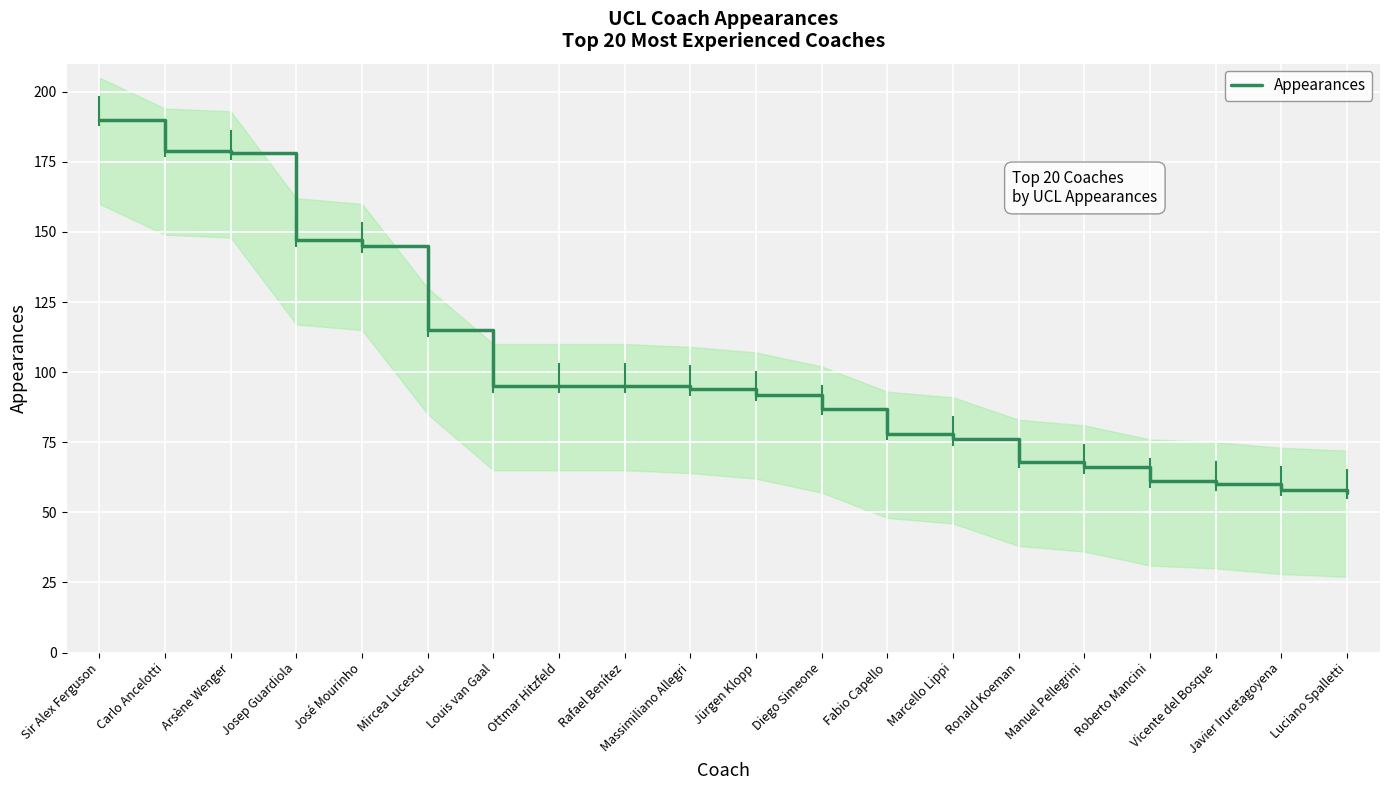

Where does the data first go above 94?

Sir Alex Ferguson